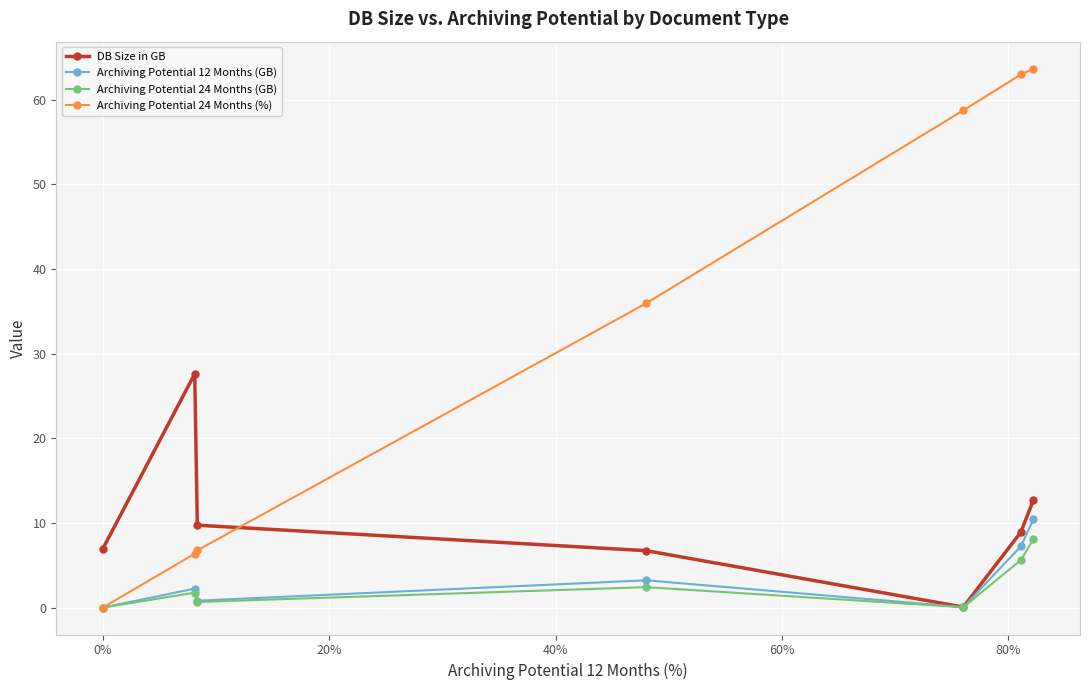

How many values in the Archiving Potential 24 Months (GB) series exceed 1?

4